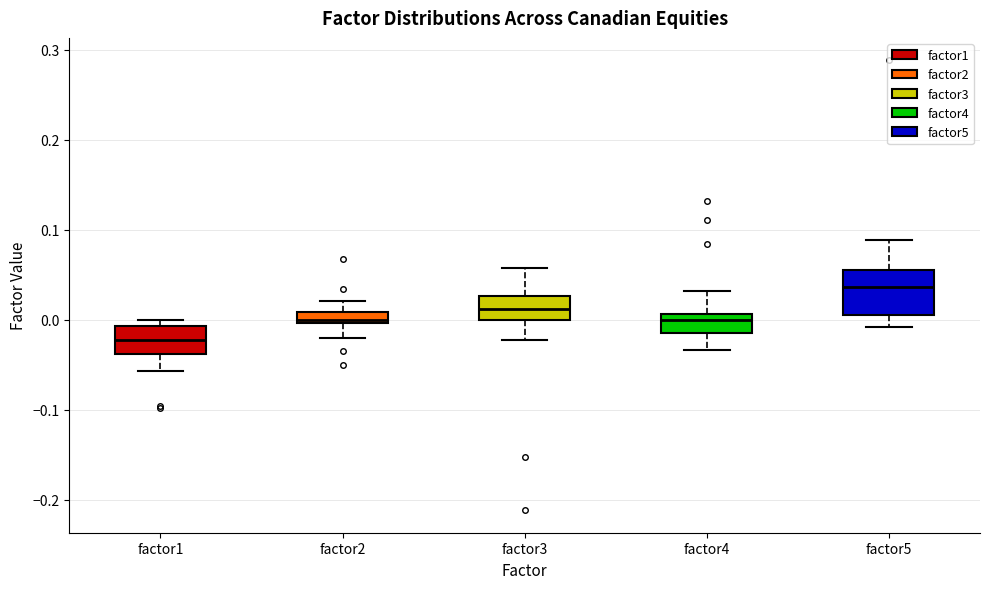

Where does the upper whisker of the box for factor2 end on the y-axis? The values are not printed on the chart, so give them approximately, as read against the axis.

0.02